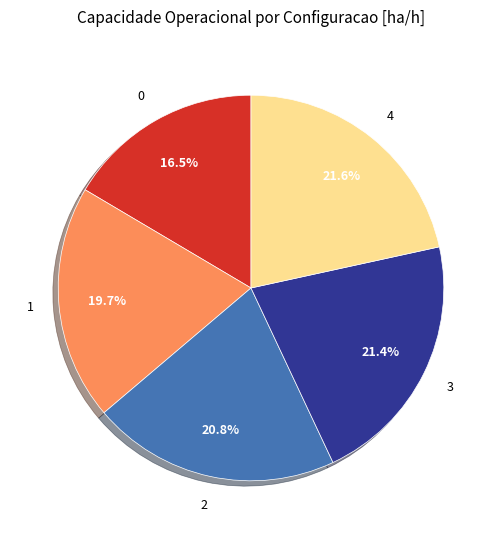

Does any single category account for the majority?

No